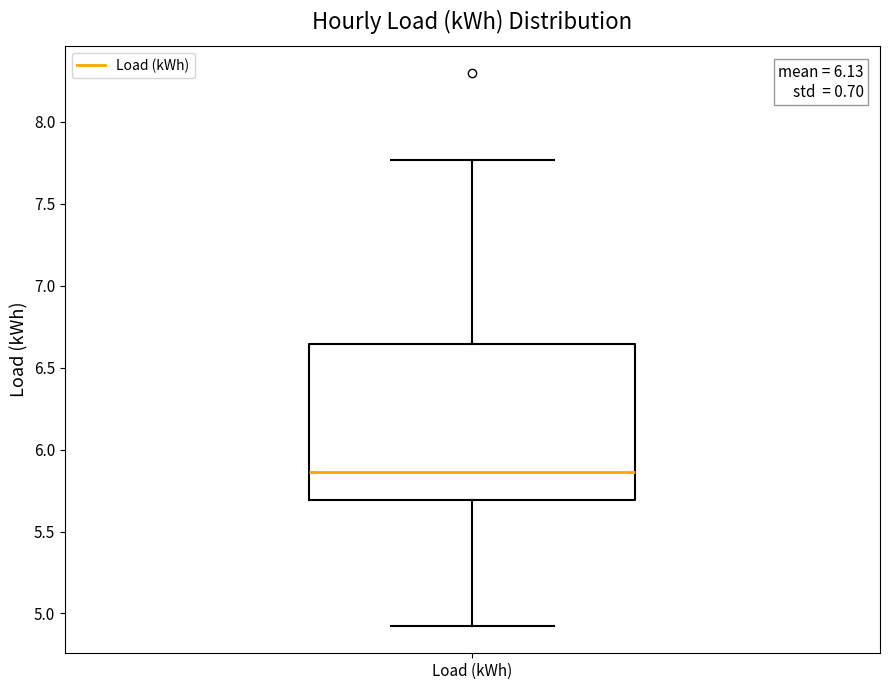

Transcribe this box plot: give where the median line is, the range the box spans, and where the two whiskers end, as read against the y-axis. The values are not printed on the chart, so give them approximately, as read against the axis.

median 5.85, box 5.70 to 6.65, whiskers 4.95 to 7.75